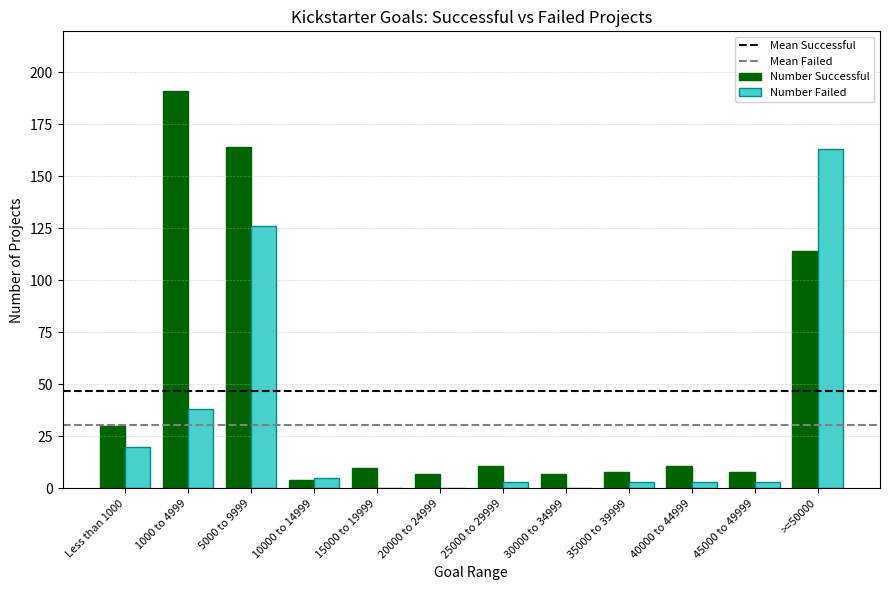

Which category has the highest value in the Number Successful series?

1000 to 4999